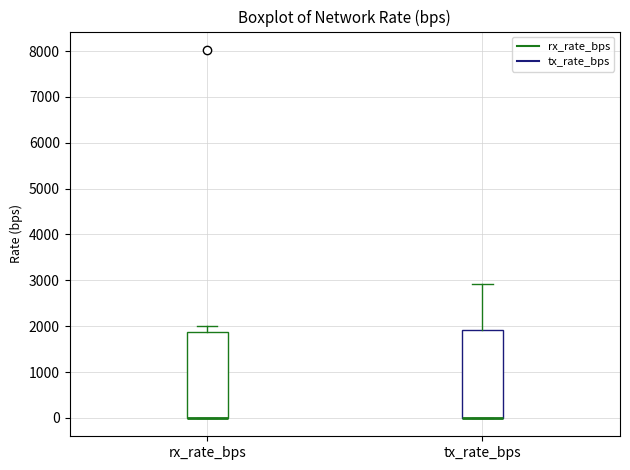

Reading left to right, transcribe this box plot: for each box, give where its median line is, the range the box spans, and where its two whiskers end, as read against the y-axis. The values are not printed on the chart, so give them approximately, as read against the axis.

rx_rate_bps: median 0 (drawn on the box's lower edge), box 0 to 1900, whiskers 0 to 2000
tx_rate_bps: median 0 (drawn on the box's lower edge), box 0 to 1900, whiskers 0 to 2900